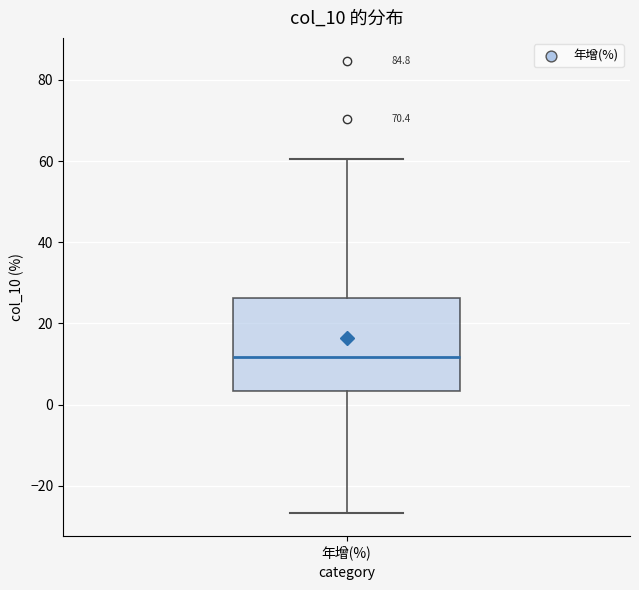

Read this box plot against the y-axis: the position of the median line, the range covered by the box, and the ends of both whiskers. The values are not printed on the chart, so give them approximately, as read against the axis.

median 12, box 4 to 26, whiskers -26 to 60